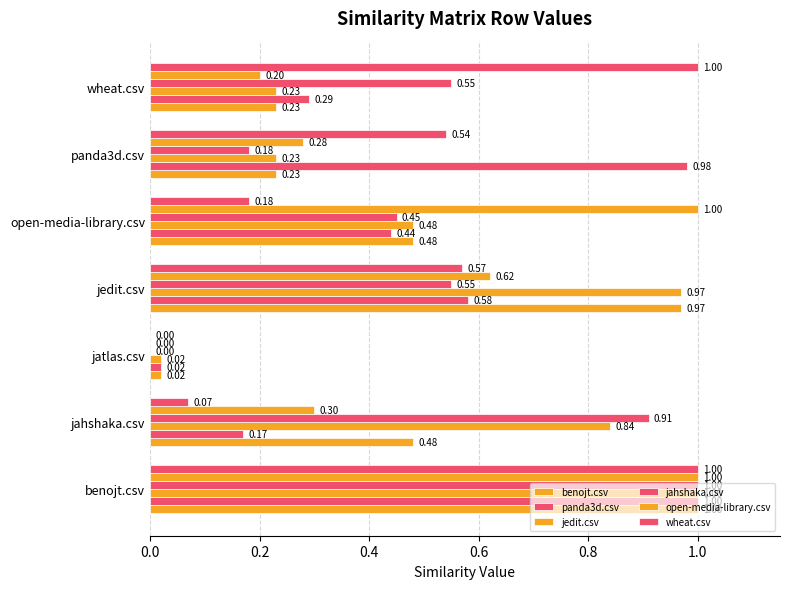

What is the sum of all jedit.csv values?

3.8